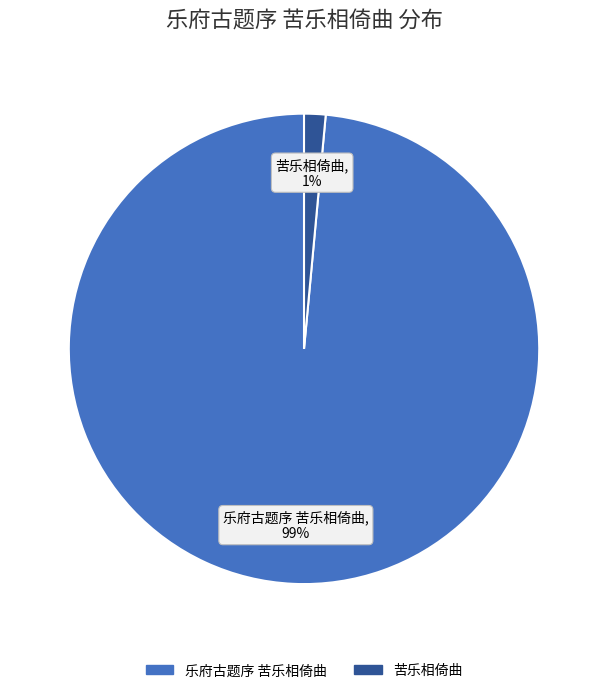

Combined, do 苦乐相倚曲 and 乐府古题序 苦乐相倚曲 account for over 50%?

Yes